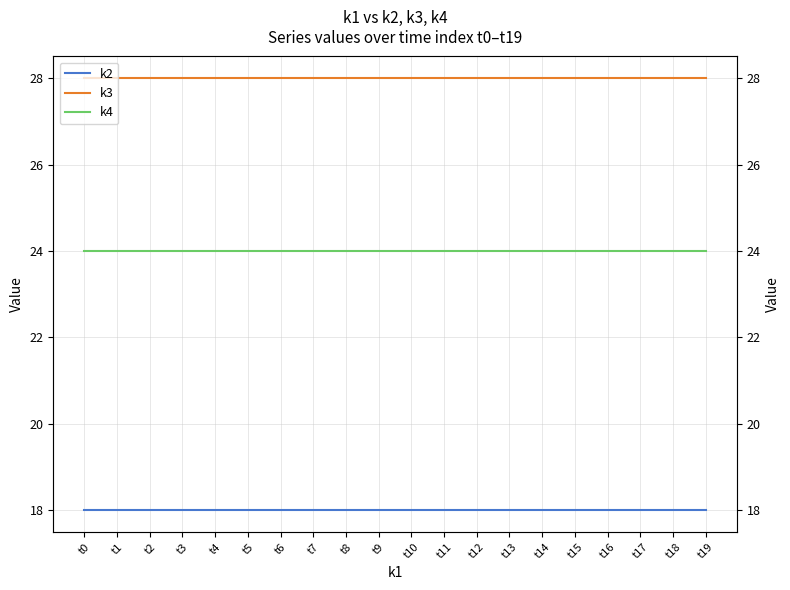

The k3 series shows 28 at t9. True or false?

True